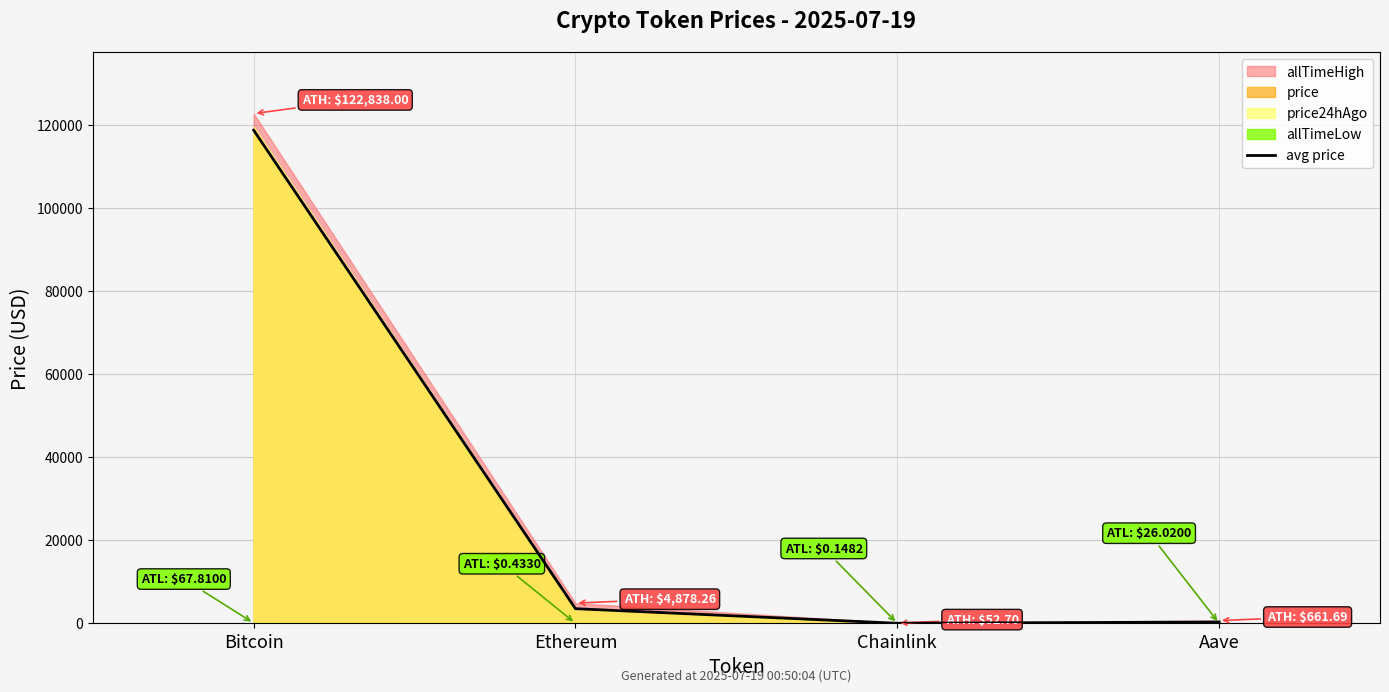

Reading left to right, transcribe all the data shown in this chart.

Bitcoin=118844.5	Ethereum=3528.3	Chainlink=18.0	Aave=322.3